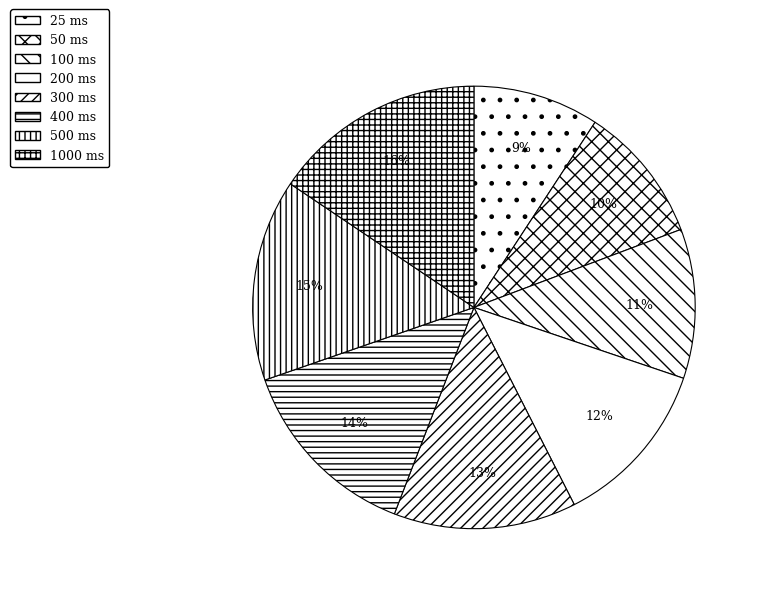

How many segments does this pie chart have?

8